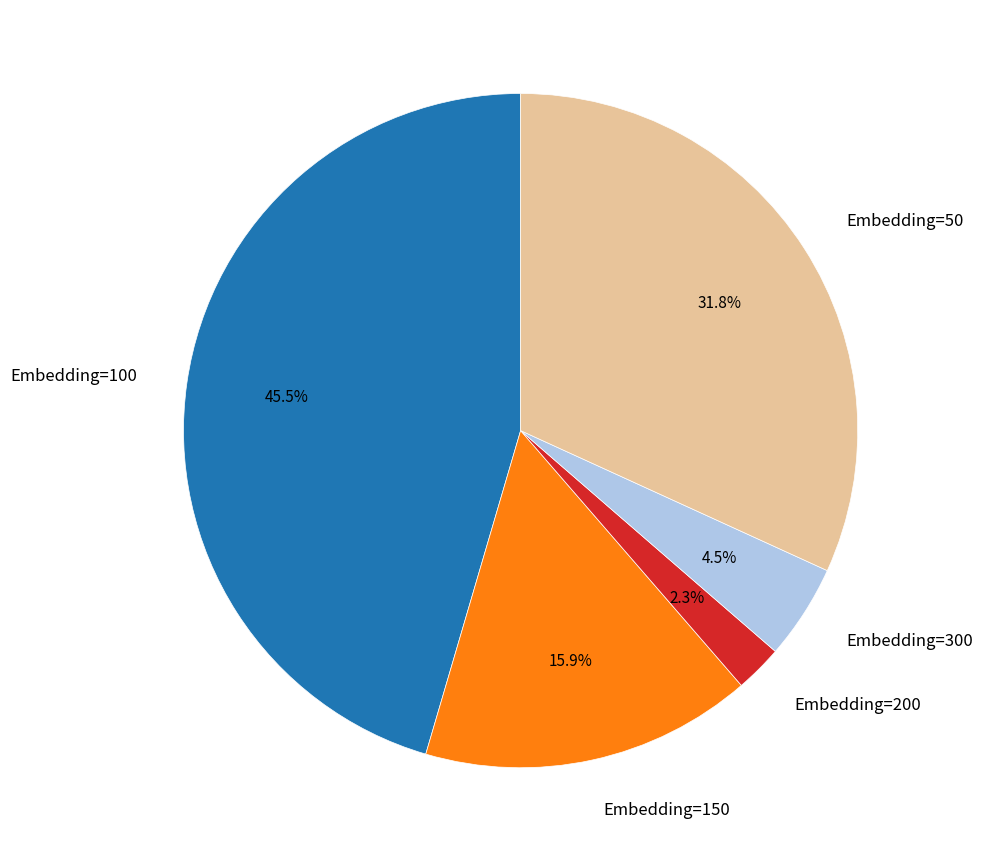

Do Embedding=50 and Embedding=200 together represent more than half of the pie?

No